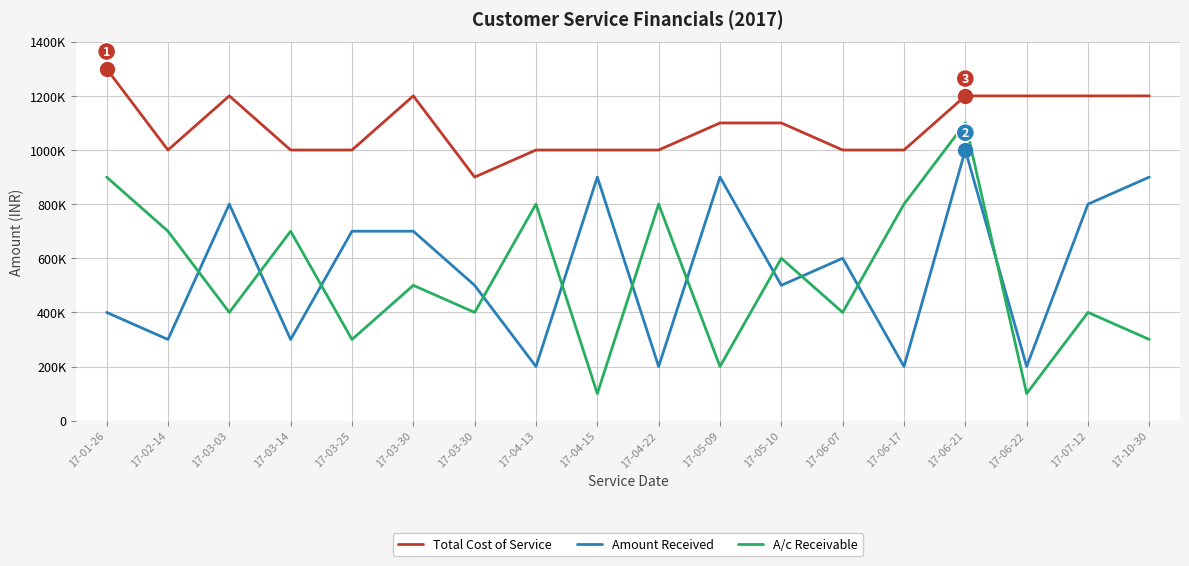

What is the label of the 18th point from the right?

17-01-26